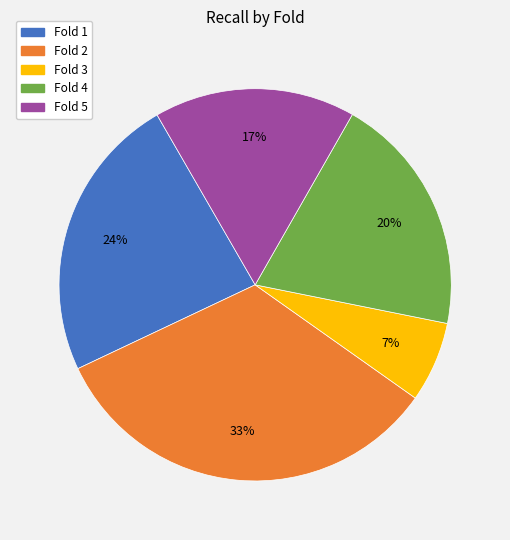

Does any single category account for the majority?

No